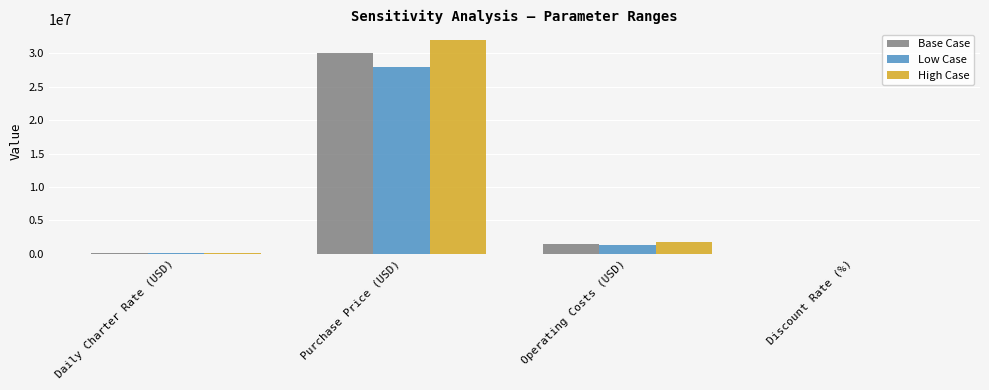

How many distinct data groups are displayed?

3